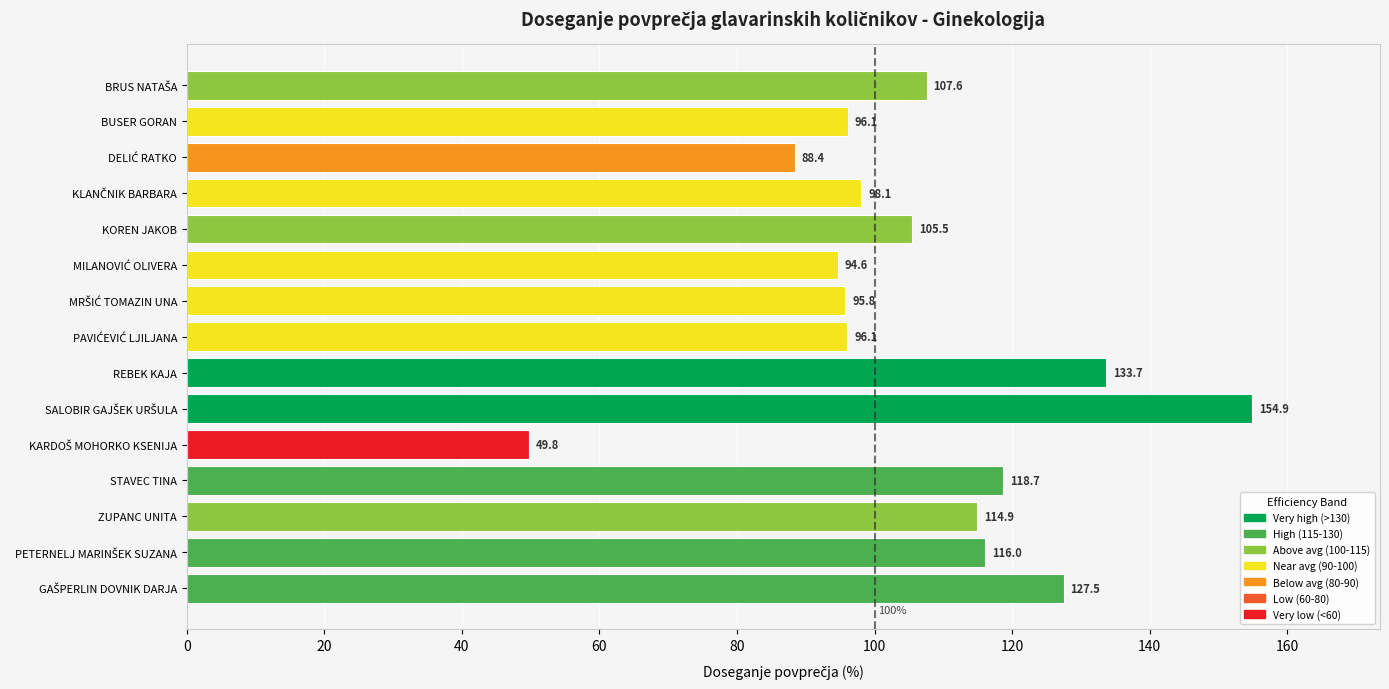

True or false: the data shows 139.7 at KOREN JAKOB.

False